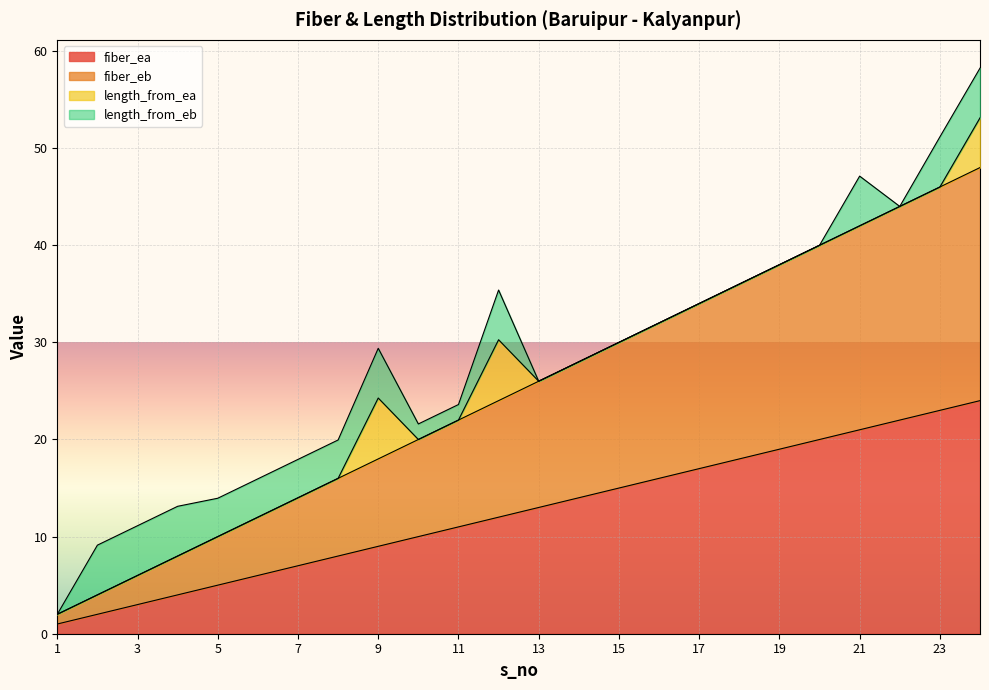

List the labels in order of fiber_ea value, largest first.

24, 23, 22, 21, 20, 19, 18, 17, 16, 15, 14, 13, 12, 11, 10, 9, 8, 7, 6, 5, 4, 3, 2, 1